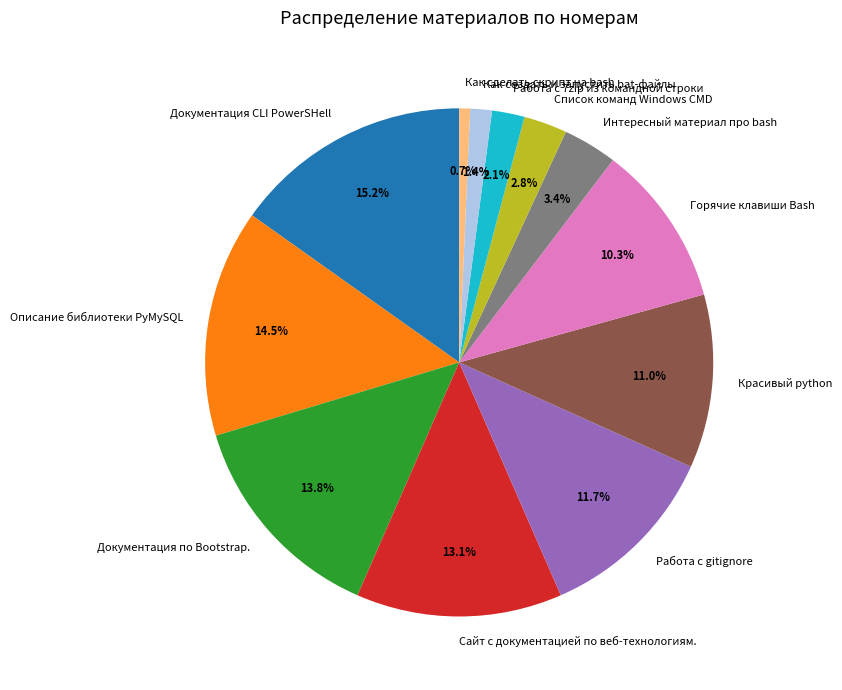

To the nearest percent, what percentage of the pie is Сайт с документацией по веб-технологиям.?

13%